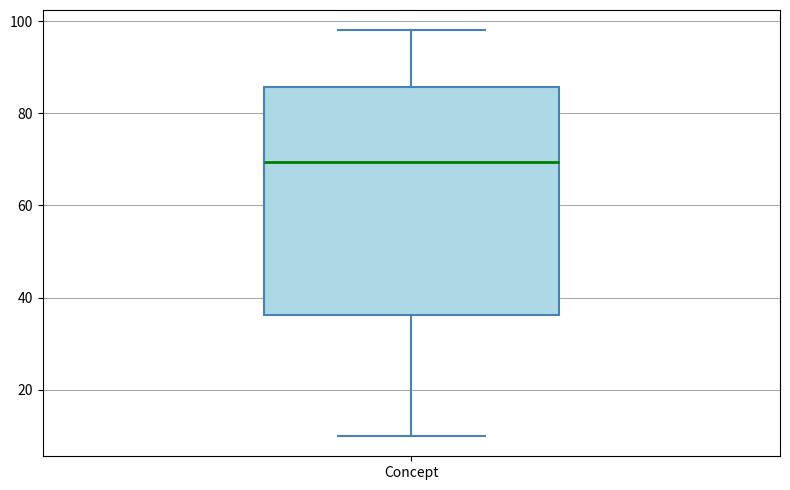

Read this box plot against the y-axis: the position of the median line, the range covered by the box, and the ends of both whiskers. The values are not printed on the chart, so give them approximately, as read against the axis.

median 70, box 36 to 86, whiskers 10 to 98